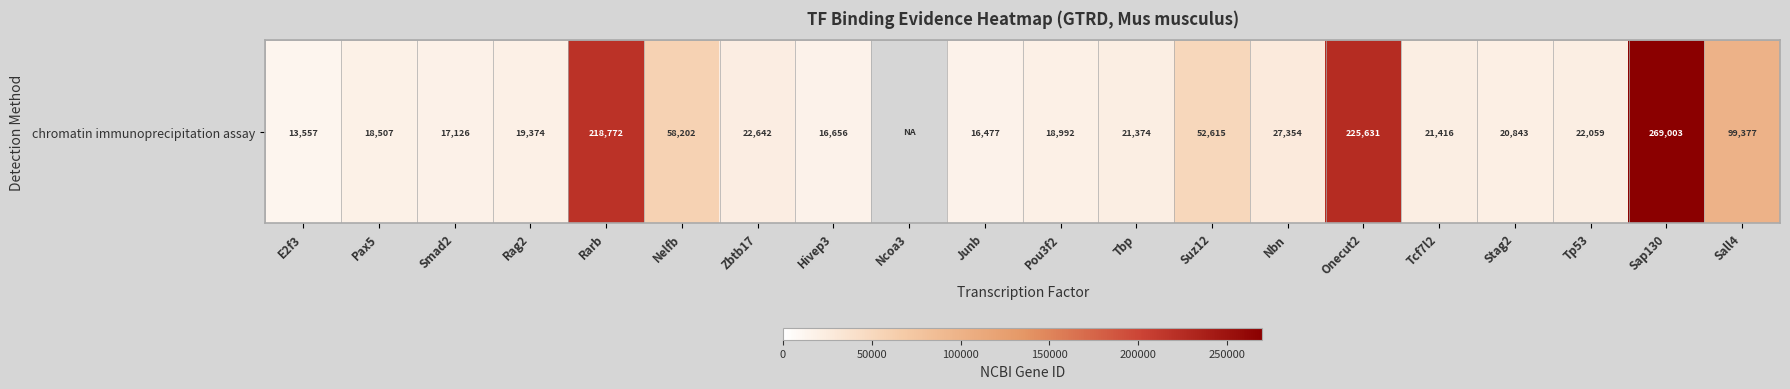

At which category does the chart reach its minimum across all series?

E2f3